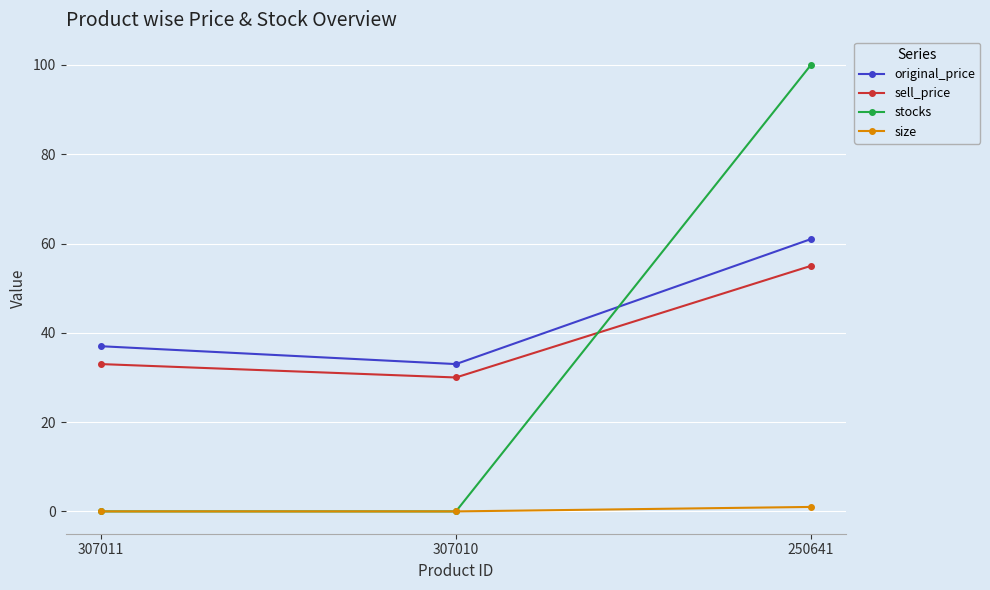

The value of sell_price at 307011 is 51. True or false?

False